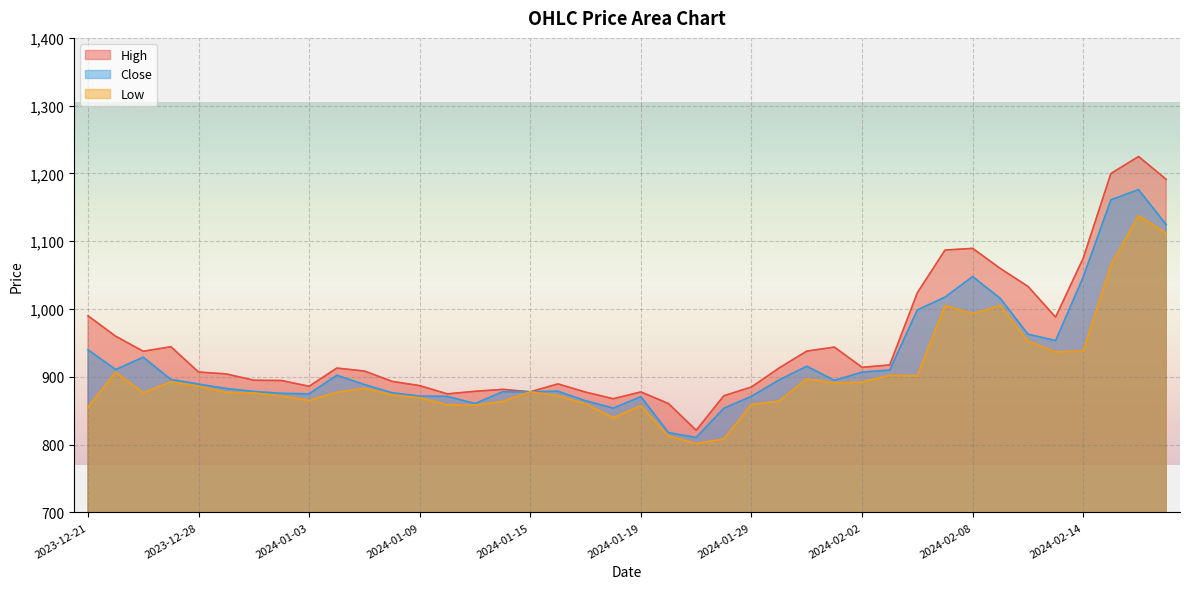

True or false: High has more than 1 interior local peaks.

True